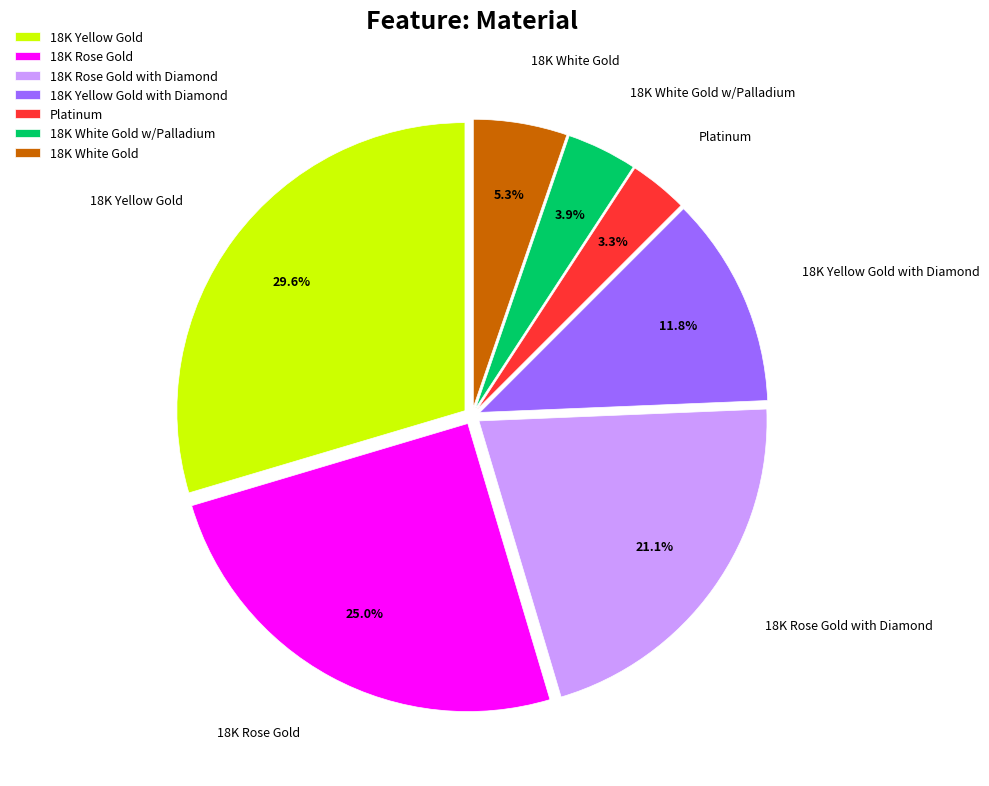

How much of the chart is everything except 18K Yellow Gold with Diamond?

88.2%